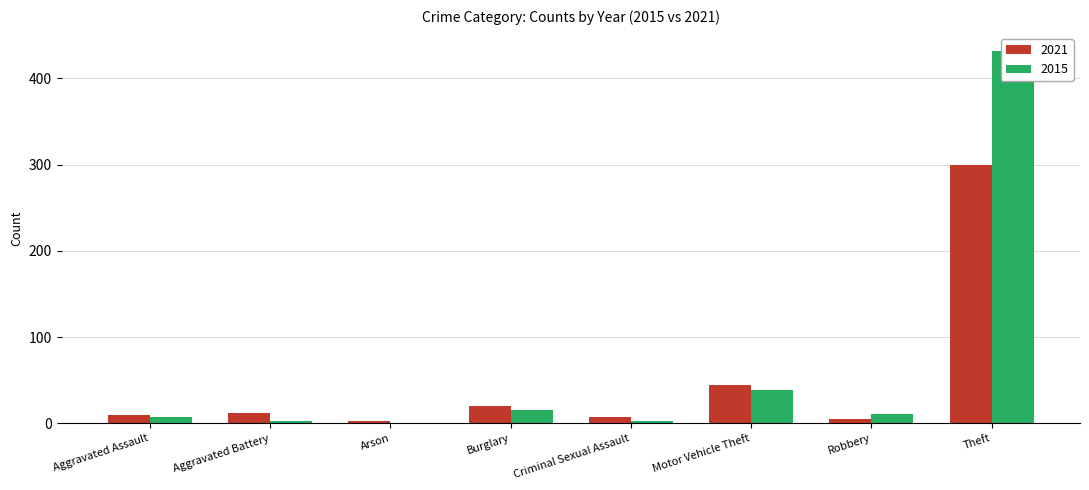

Is it true that 2015 equals 8 at Aggravated Assault?

True